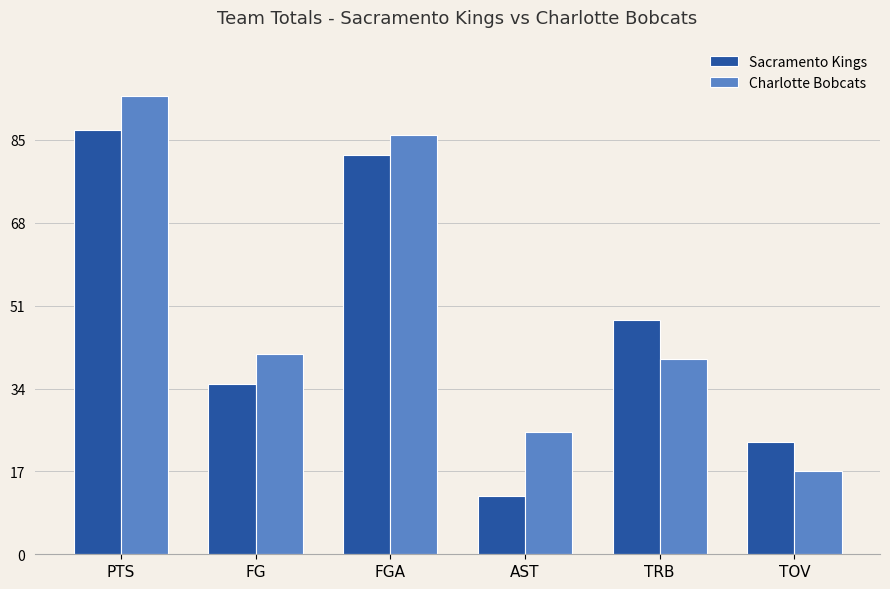

Is it true that Sacramento Kings equals 48 at TRB?

True